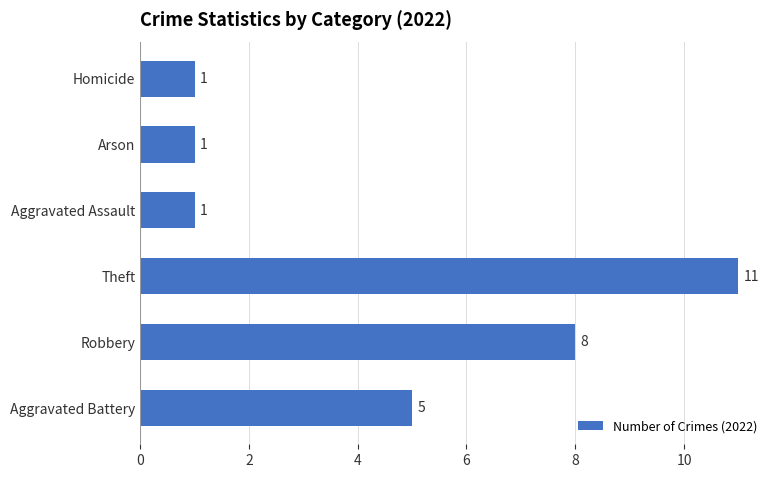

Reading top to bottom, transcribe all the data shown in this chart.

Homicide=1	Arson=1	Aggravated Assault=1	Theft=11	Robbery=8	Aggravated Battery=5